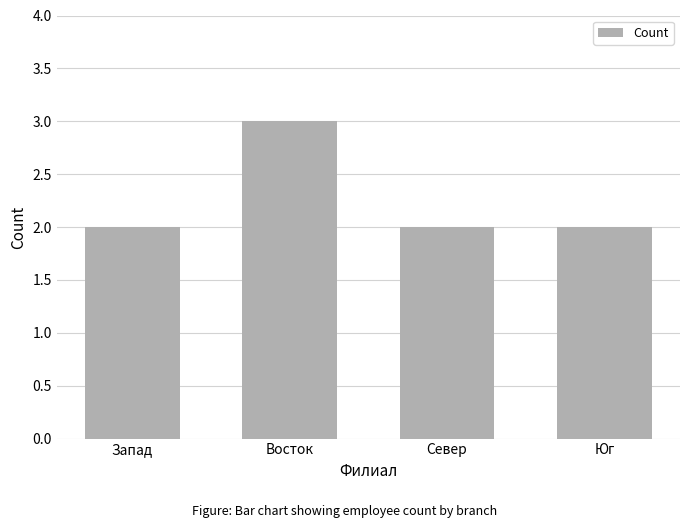

What is the value of the 4th bar from the left?

2